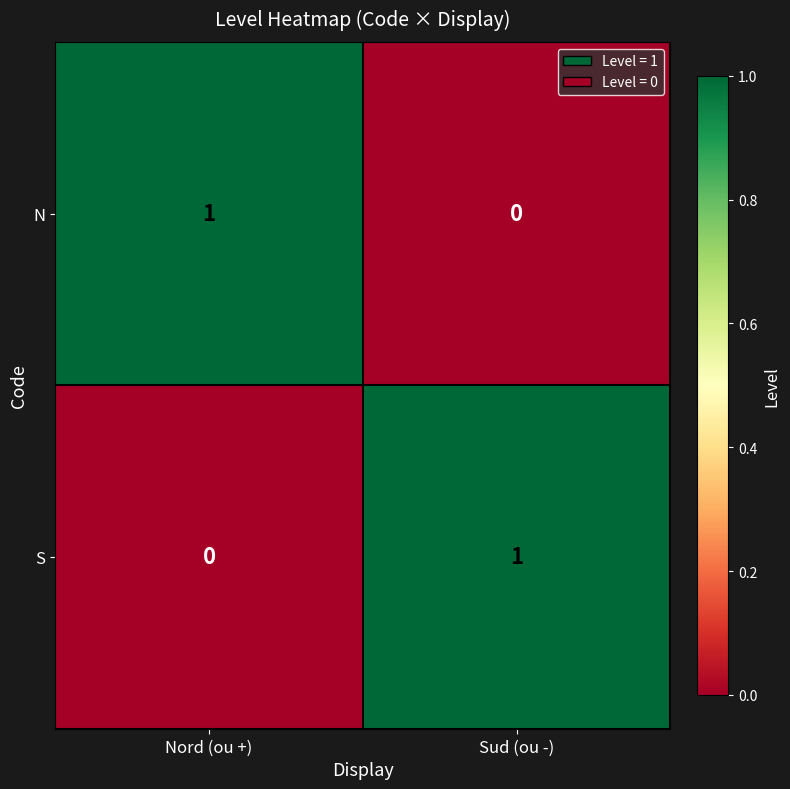

Where is S nearest to the value 0?

Nord (ou +)